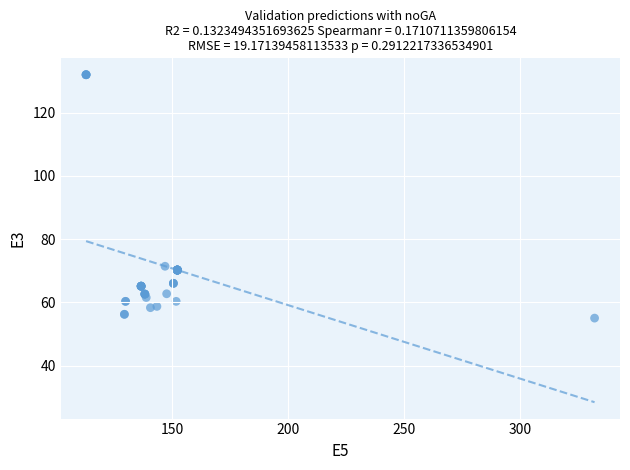

What Y value in the scatter plot is closest to 93?

71.4